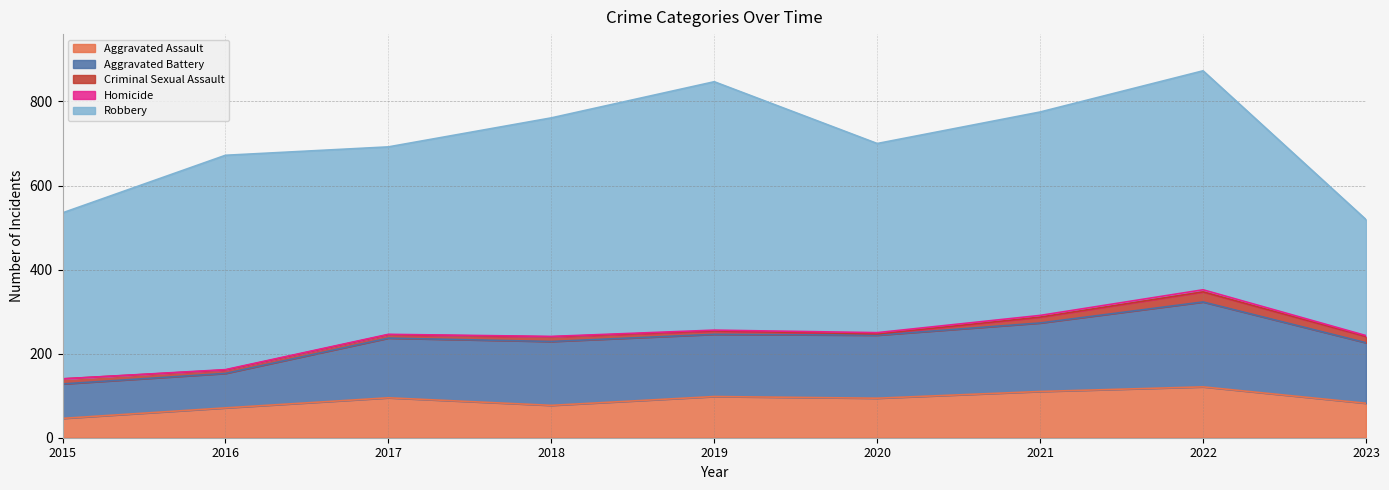

Reading left to right, extract all data points from this chart.

Aggravated Assault: 46	71	95	77	98	94	110	121	82
Aggravated Battery: 82	82	142	152	148	150	163	202	144
Criminal Sexual Assault: 12	8	8	11	8	3	14	24	15
Homicide: 0	1	1	1	2	3	4	5	2
Robbery: 395	510	446	520	591	450	484	521	276